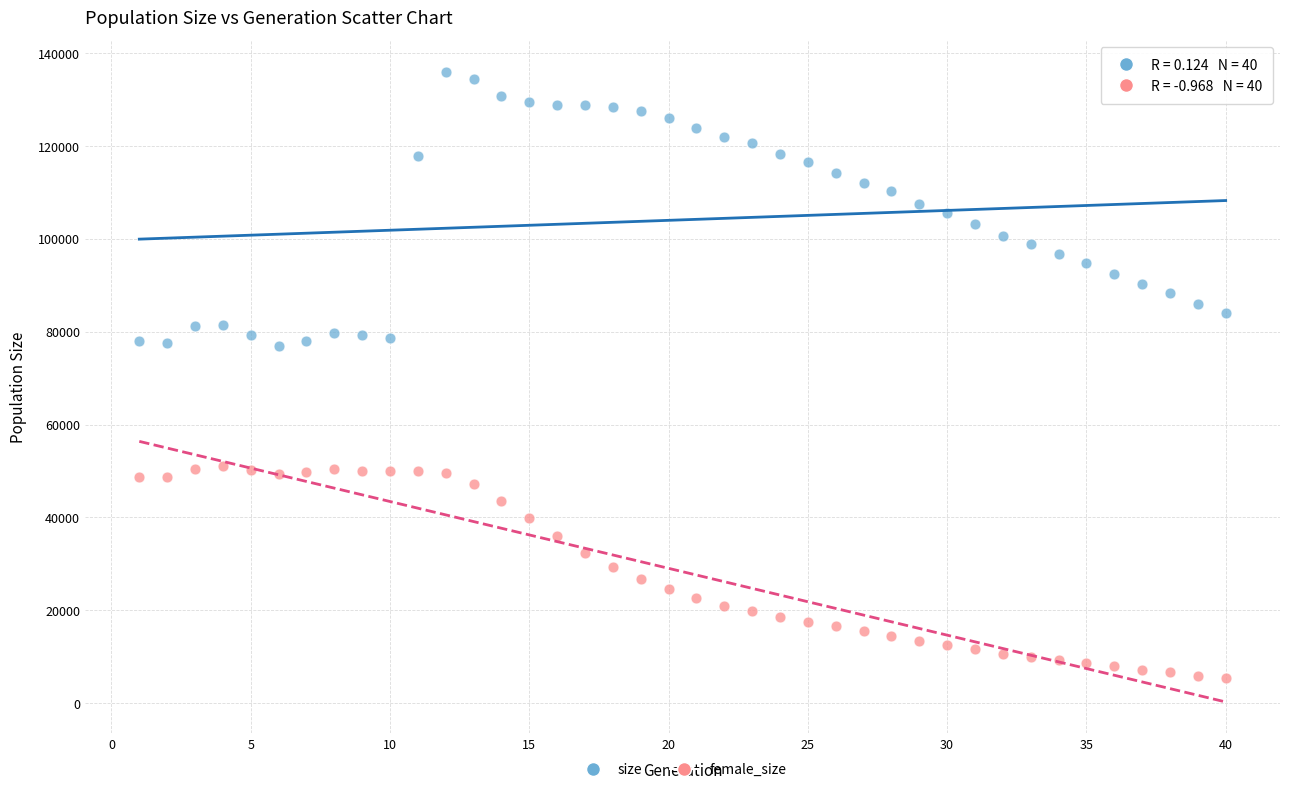

Across all data points, what is the range of Y values (max minus min)?

130730